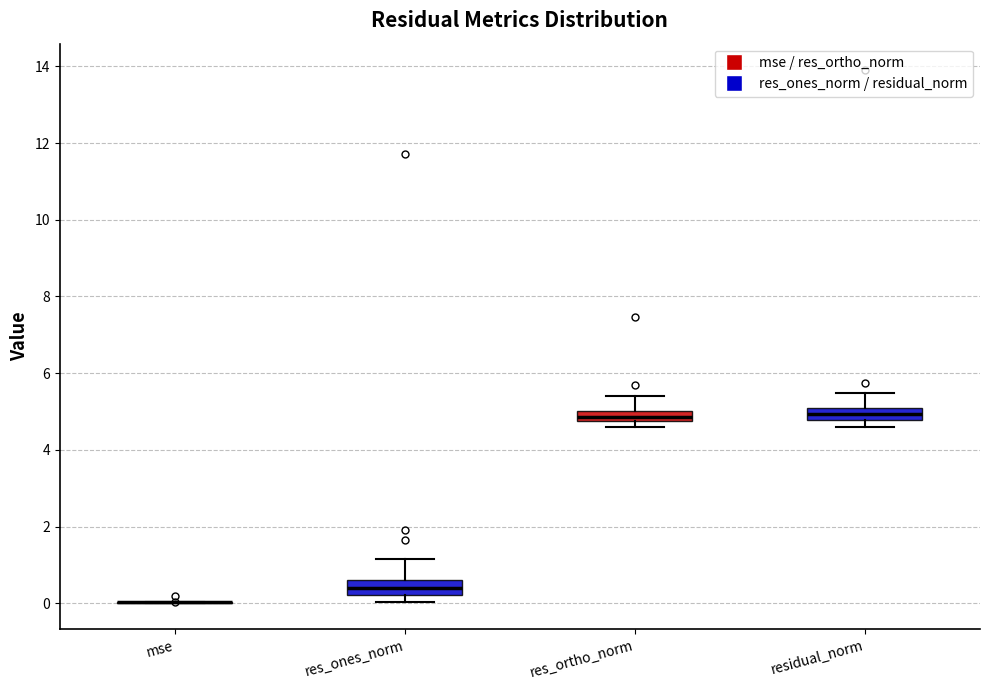

Where is the lower edge of the box for residual_norm on the y-axis? The values are not printed on the chart, so give them approximately, as read against the axis.

4.8